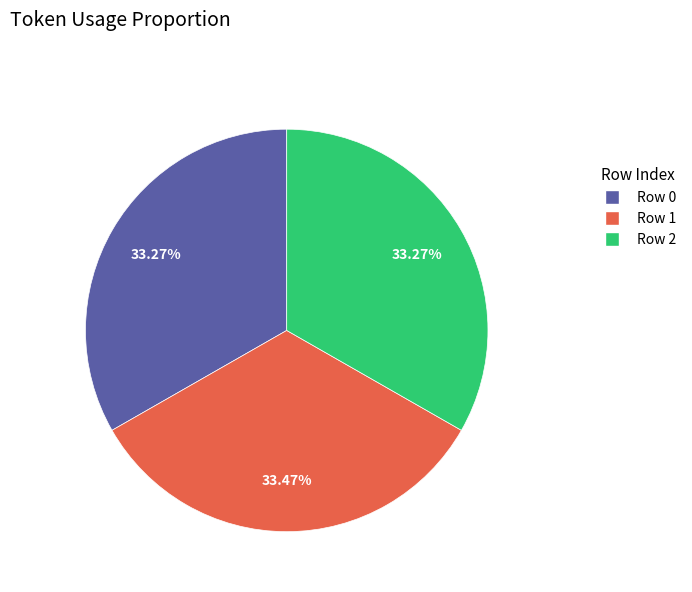

Is Row 0 the majority of the pie?

No